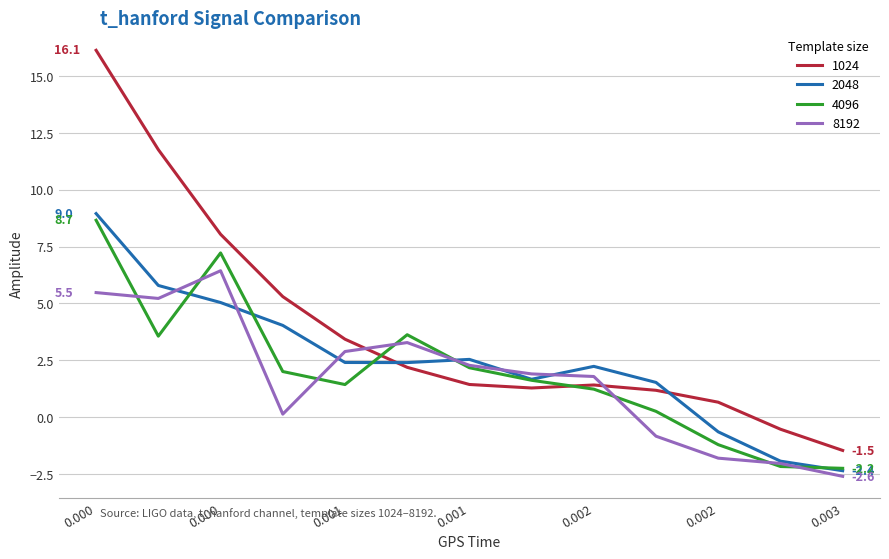

How many values in 1024 are above zero?

11